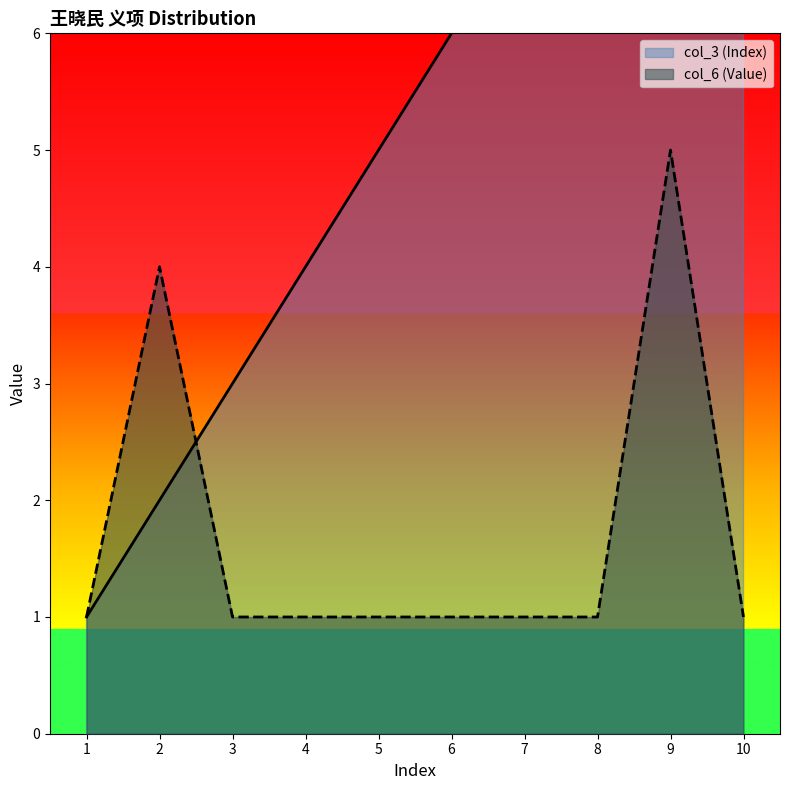

In col_6 (Value), how many points are higher than both neighbors (excluding endpoints)?

2